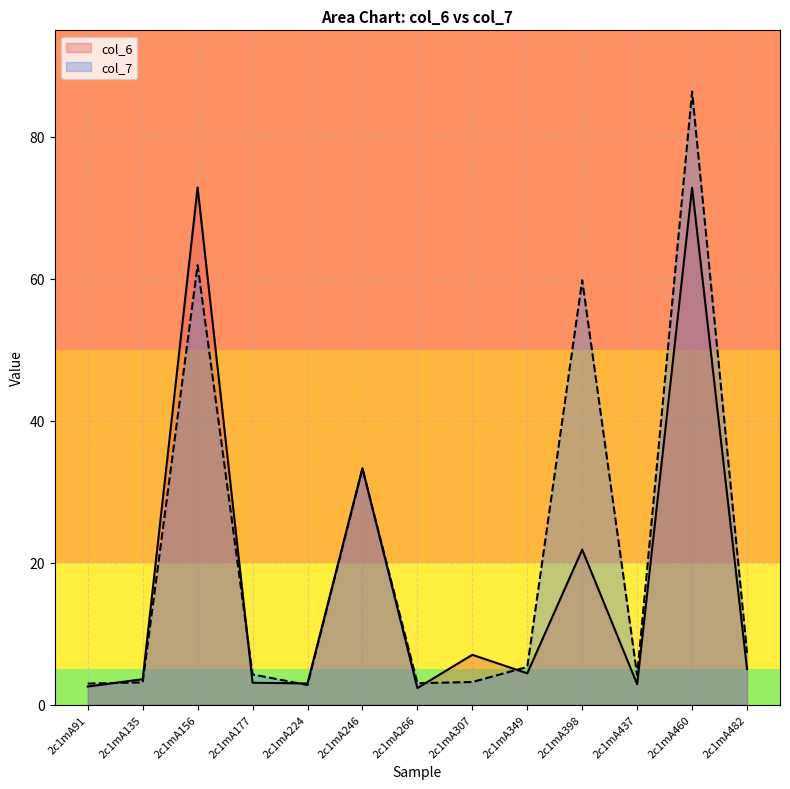

The col_6 series shows 8.8 at 2c1mA246. True or false?

False